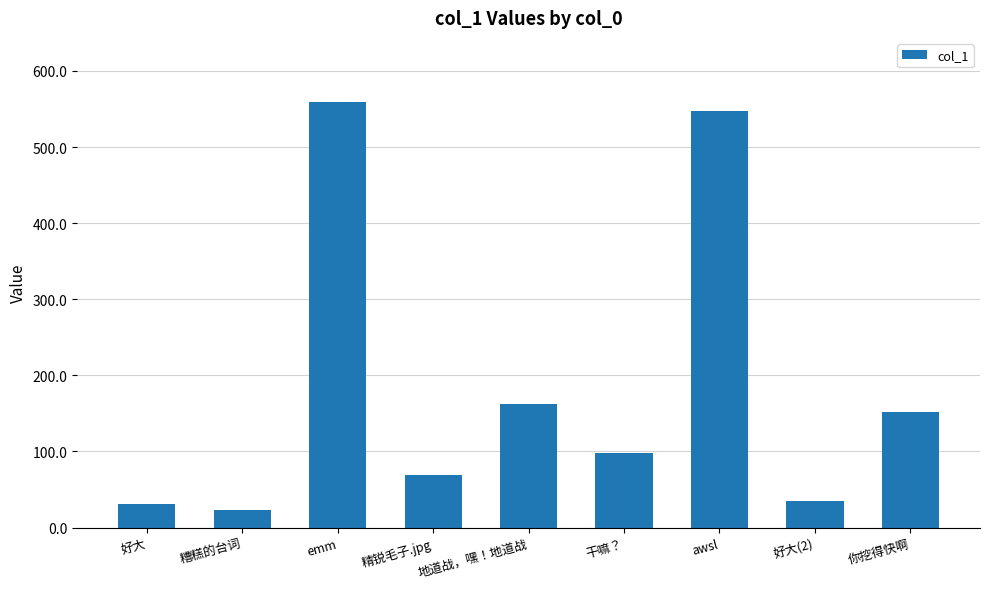

How many bars are there in total?

9